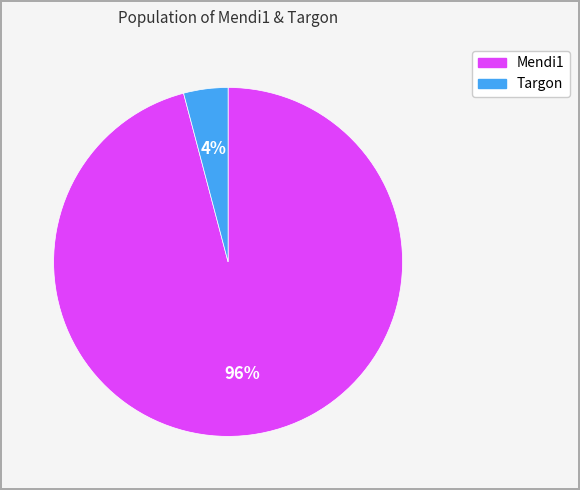

Rank the categories by value from lowest to highest.

Targon, Mendi1